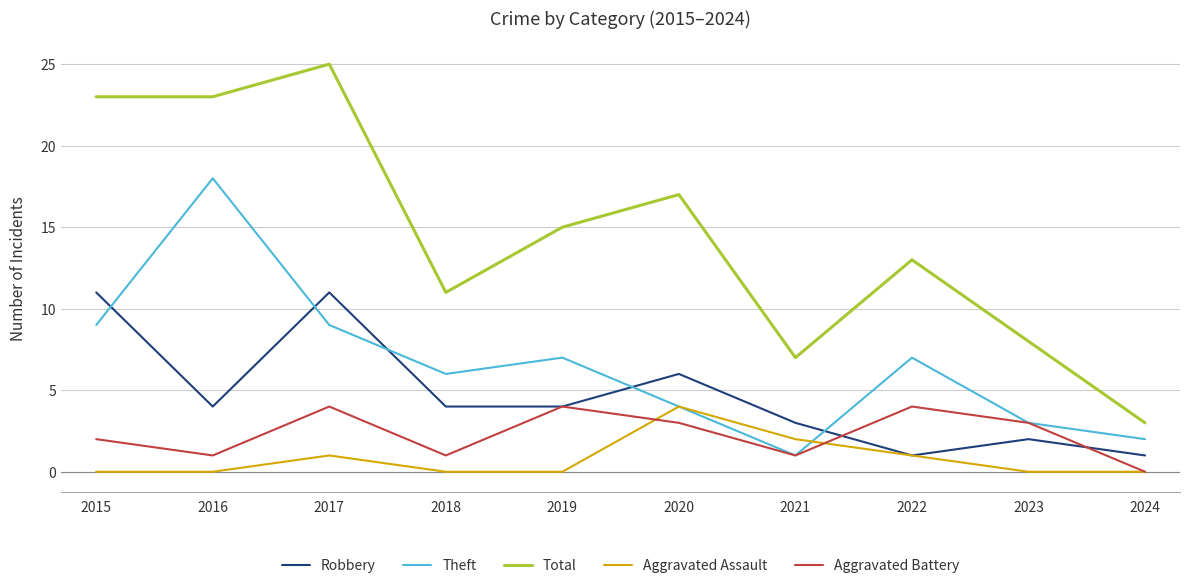

At which label does Aggravated Battery reach its minimum?

2024